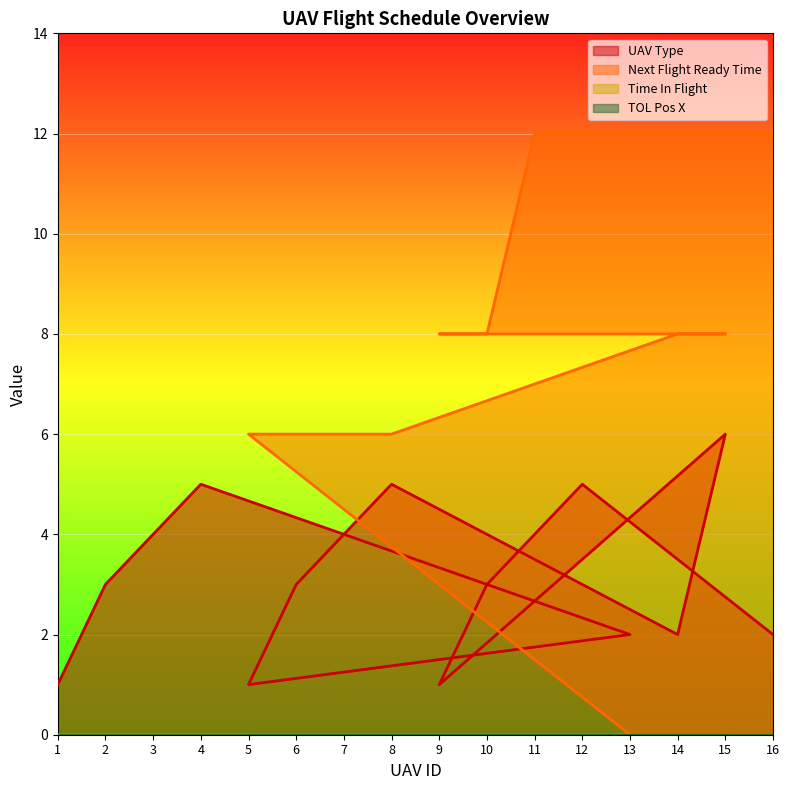

Reading right to left, extract all data points from this chart.

UAV Type: 16=2	12=5	11=4	10=3	9=1	15=6	14=2	8=5	7=4	6=3	5=1	13=2	4=5	3=4	2=3	1=1
Next Flight Ready Time: 16=12	12=12	11=12	10=8	9=8	15=8	14=8	8=6	7=6	6=6	5=6	13=0	4=0	3=0	2=0	1=0